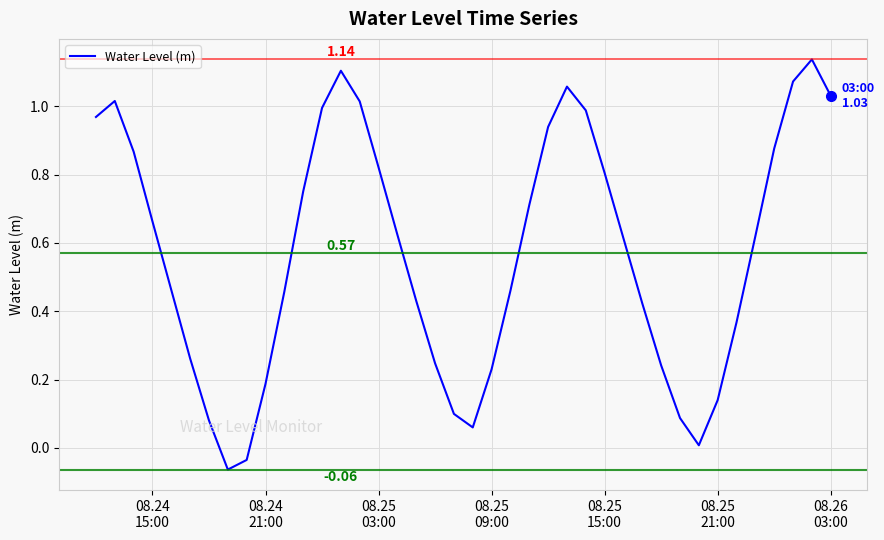

What is the difference between the second highest and minimum values?

1.2